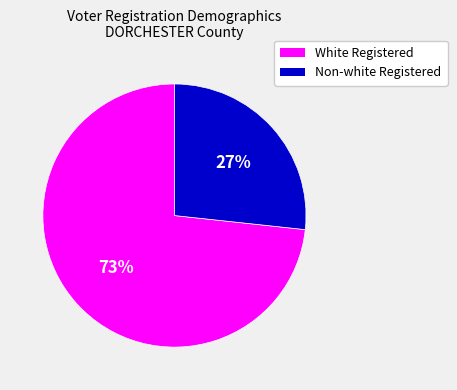

What is the largest slice in the pie chart?

White Registered